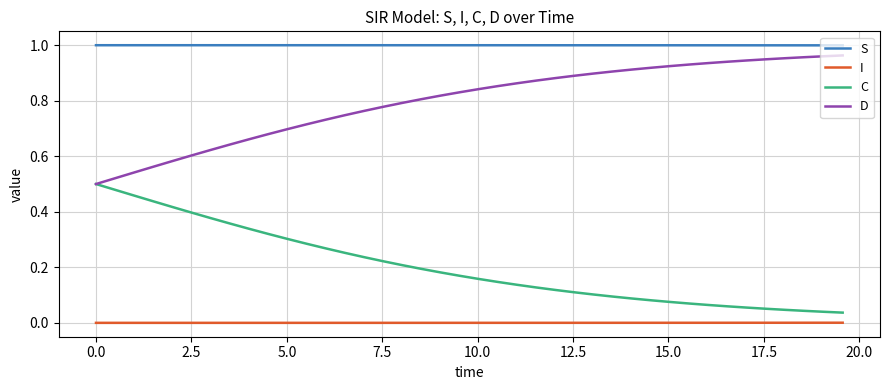

What are all the series names shown in the legend?

S, I, C, D